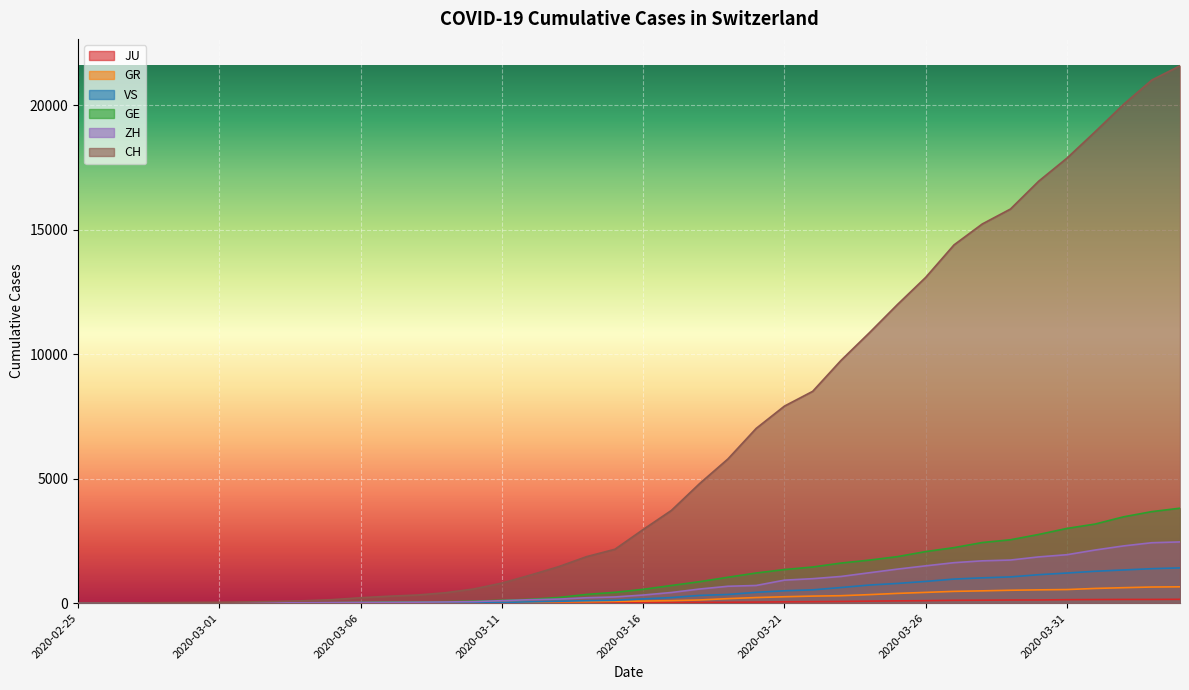

Which series has the largest range (max minus min)?

CH